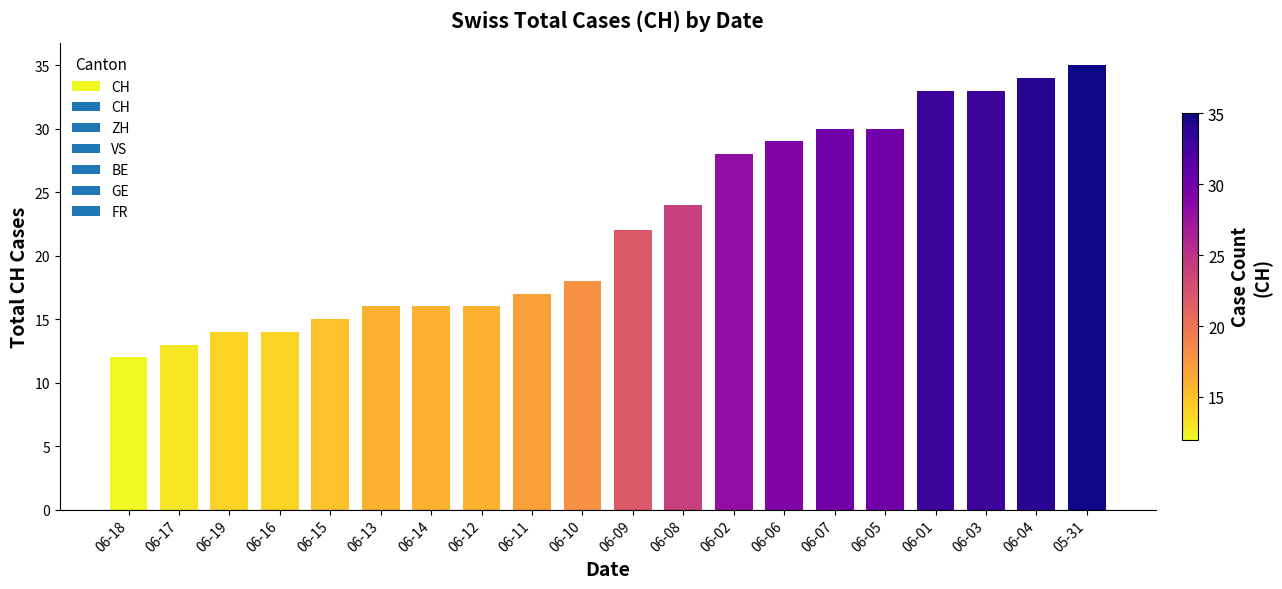

What is the label of the 18th bar from the right?

06-19